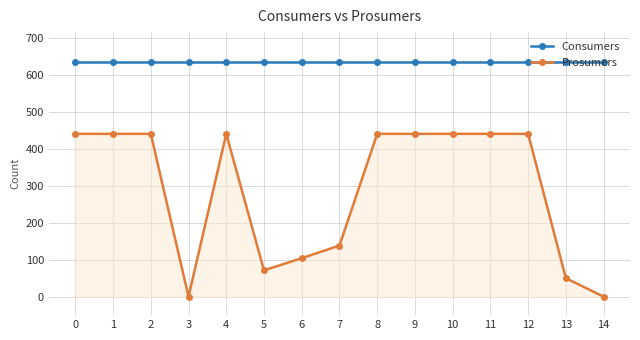

List the series in order of their peak value, highest first.

Consumers, Prosumers